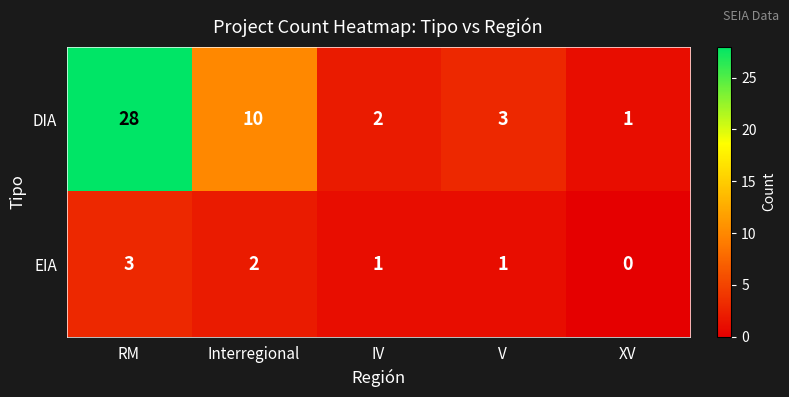

Is it true that EIA equals 2 at Interregional?

True